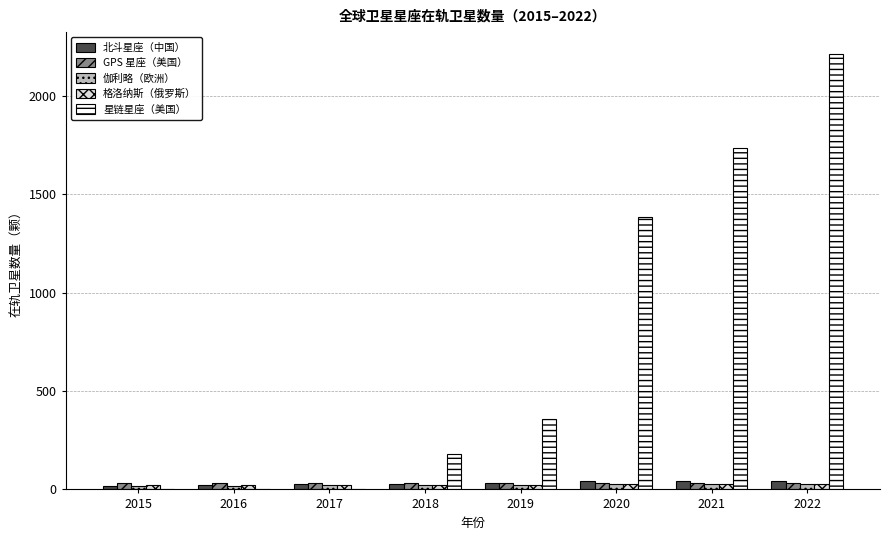

Which series has the widest spread of values?

星链星座（美国）